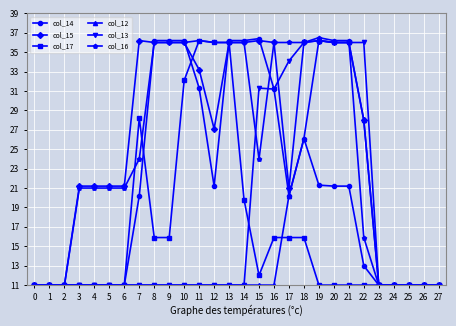

Does the chart have visible grid lines?

Yes